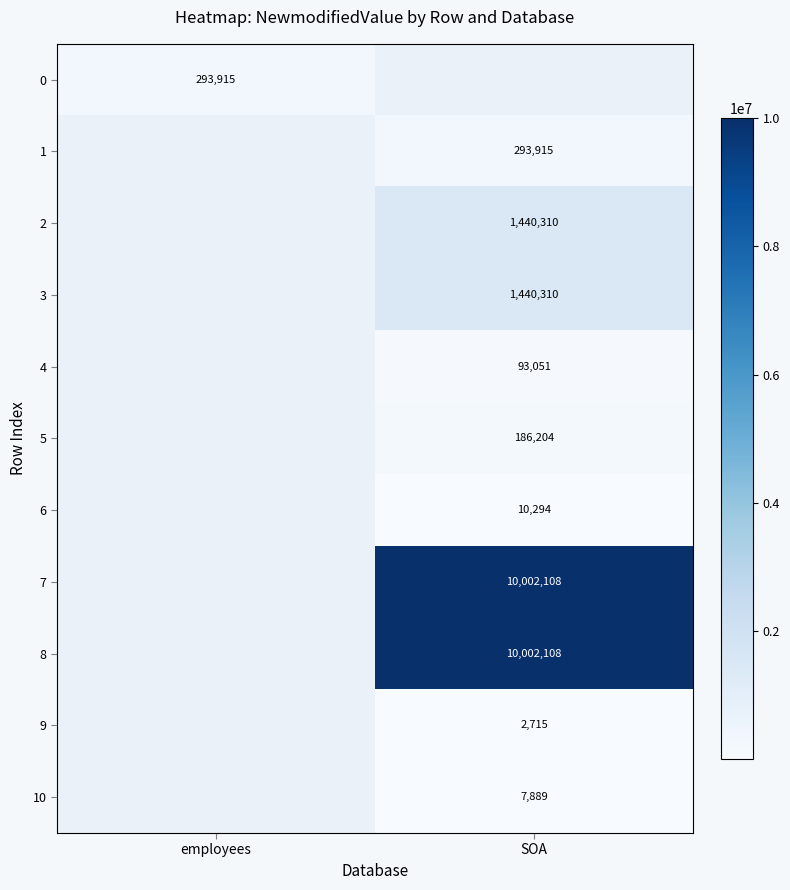

The value of 1 at SOA is 495147. True or false?

False